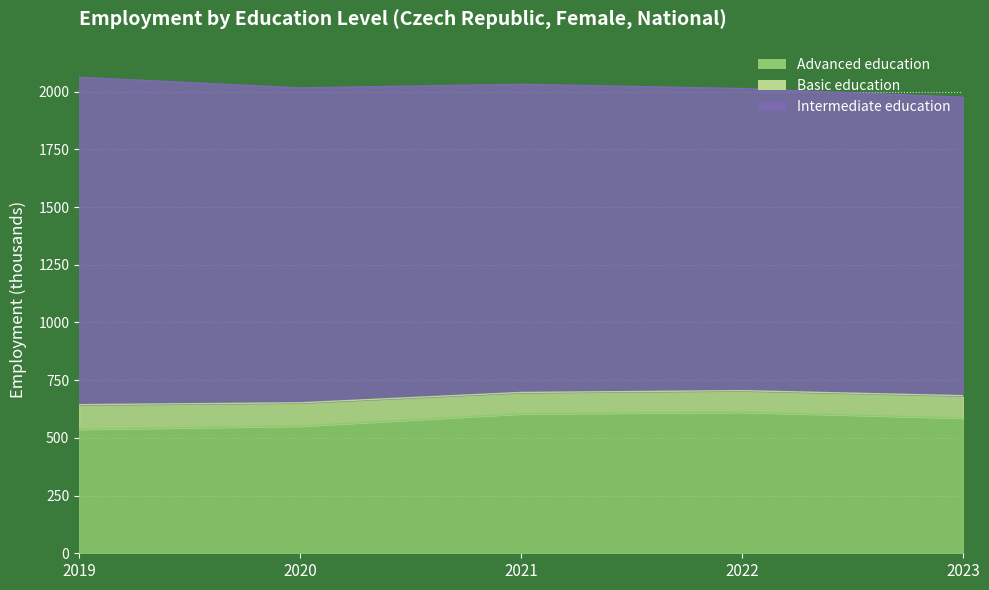

What is the spread (max minus min) of values at 2019?

1312.0